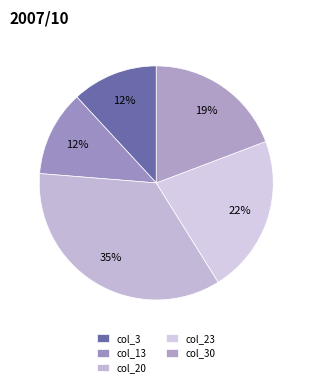

Does any single category account for the majority?

No